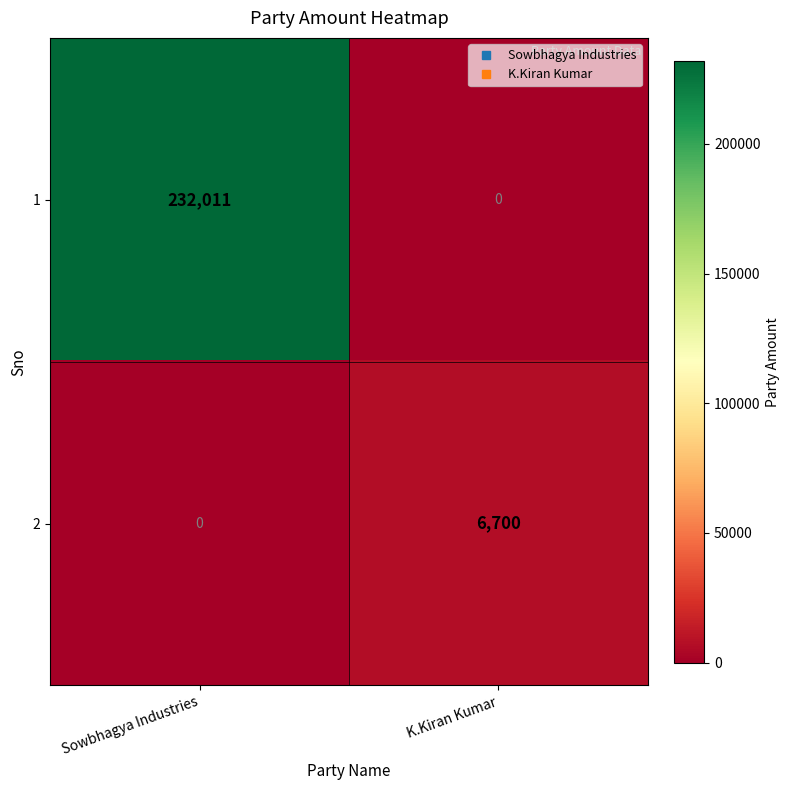

What is the sum of all 1 values?

232011